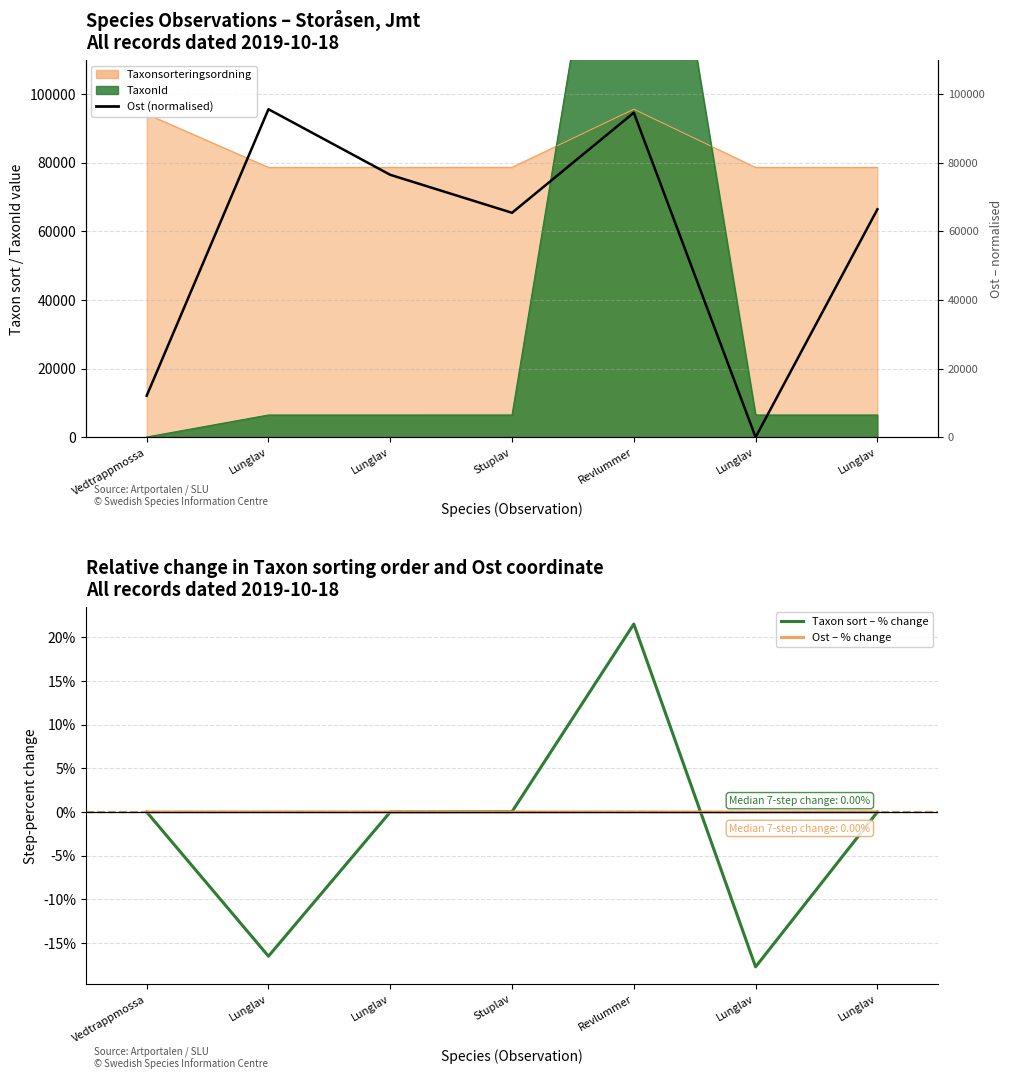

Reading left to right, extract all data points from this chart.

Taxon sort – % change: 0.0	-16.5	0.0	0.0	21.5	-17.7	0.0
Ost – % change: 0.0	0.0	-0.0	-0.0	0.0	-0.0	0.0
Ost (normalised): 12065.6	95519.0	76415.2	65355.1	94513.5	0.0	66360.6